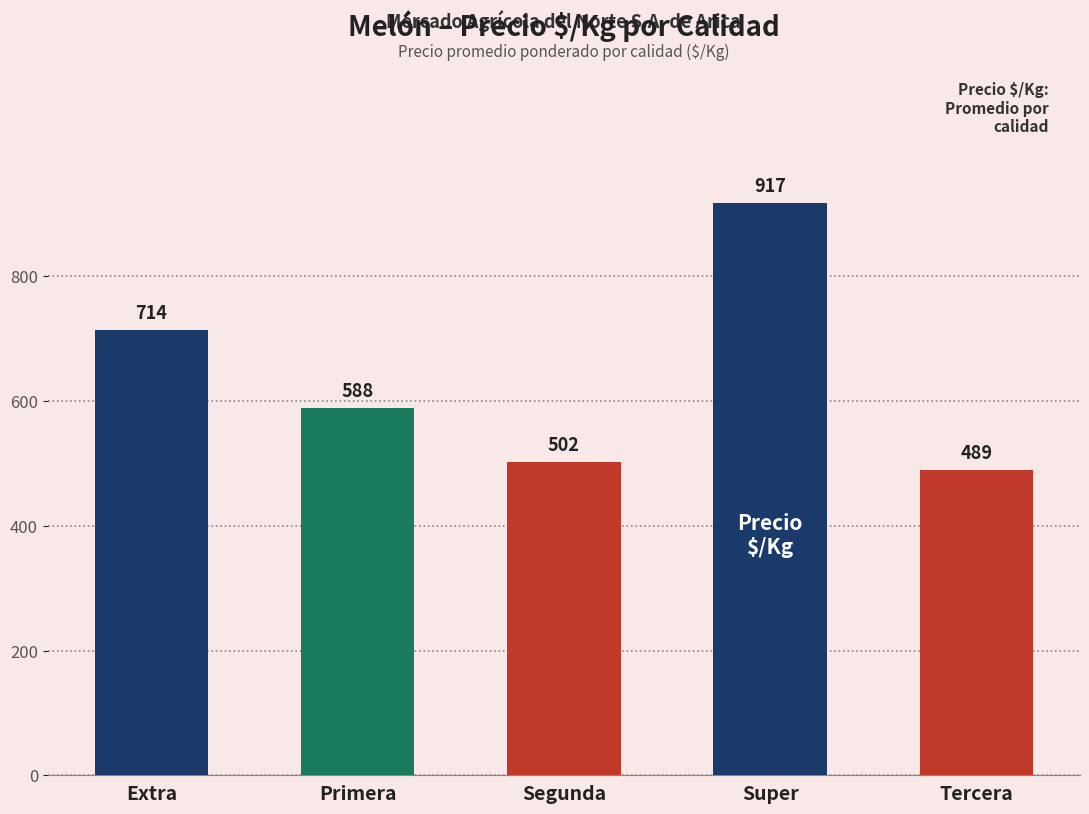

Approximately how many times larger is the value at Segunda compared to Super?

0.5